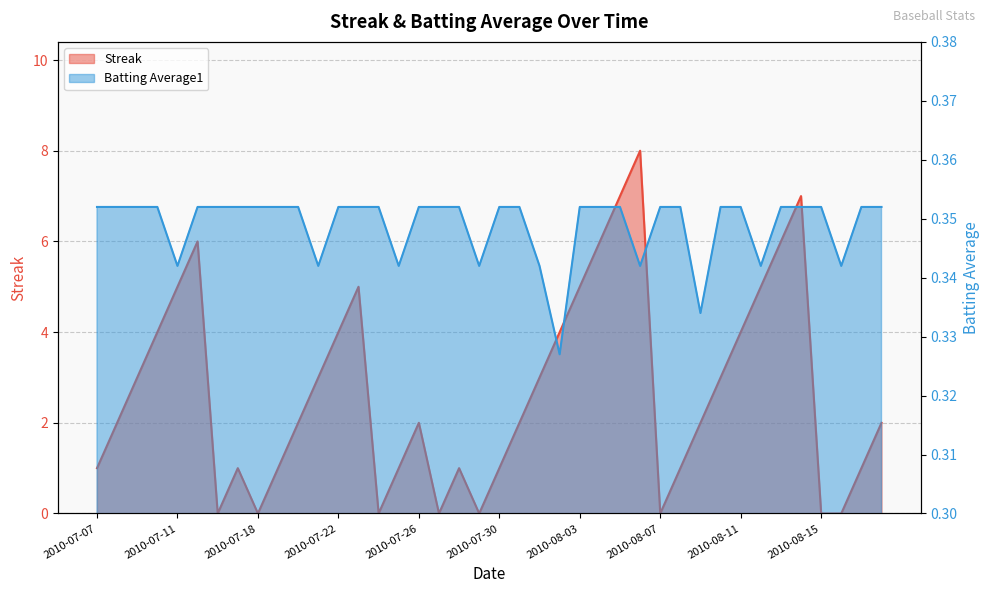

Does the chart display data point markers on the line(s)?

No